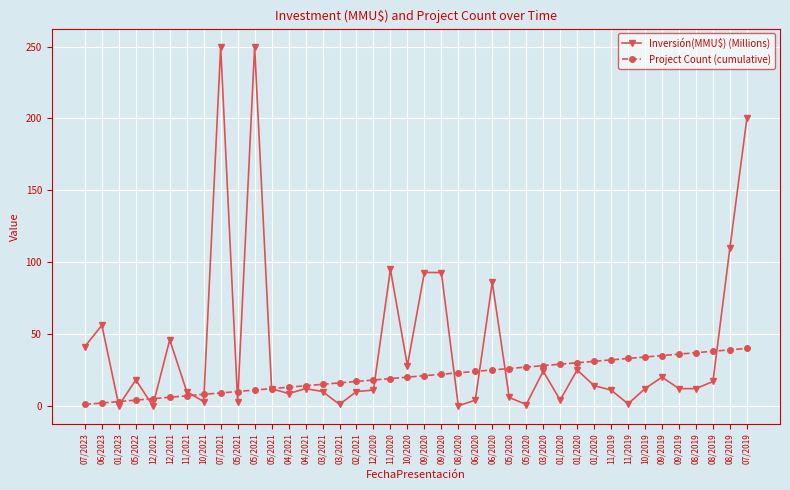

How many data points in Project Count (cumulative) are less than 21?

20